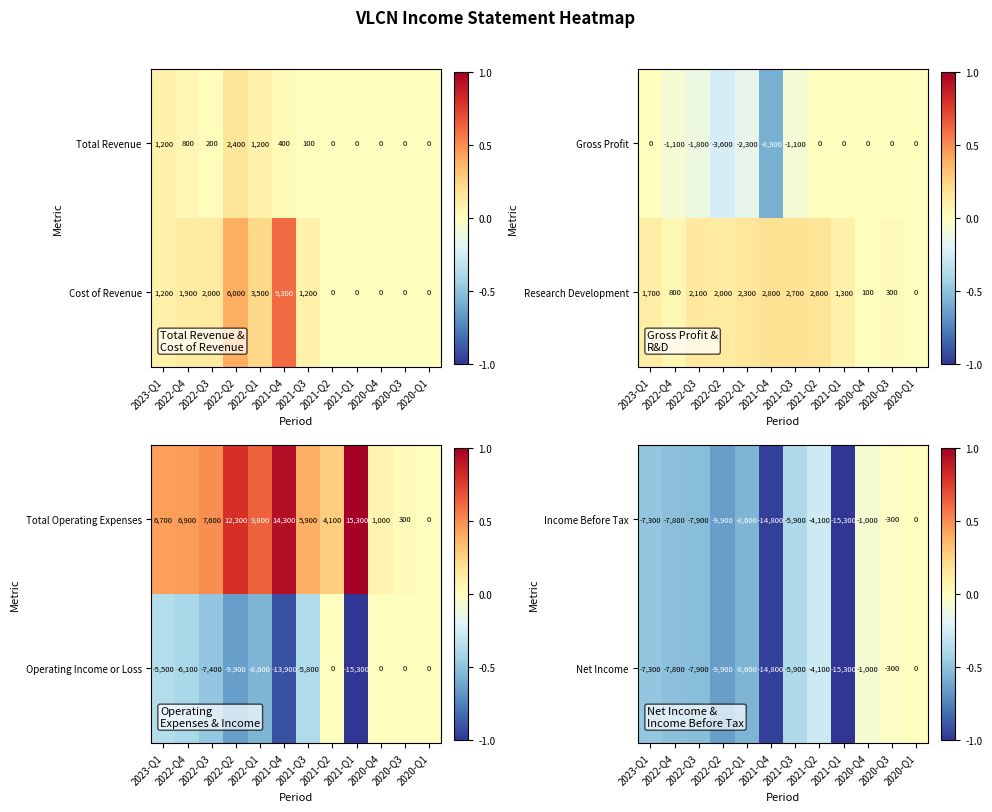

The Net Income series shows -4803 at 2021-Q1. True or false?

False